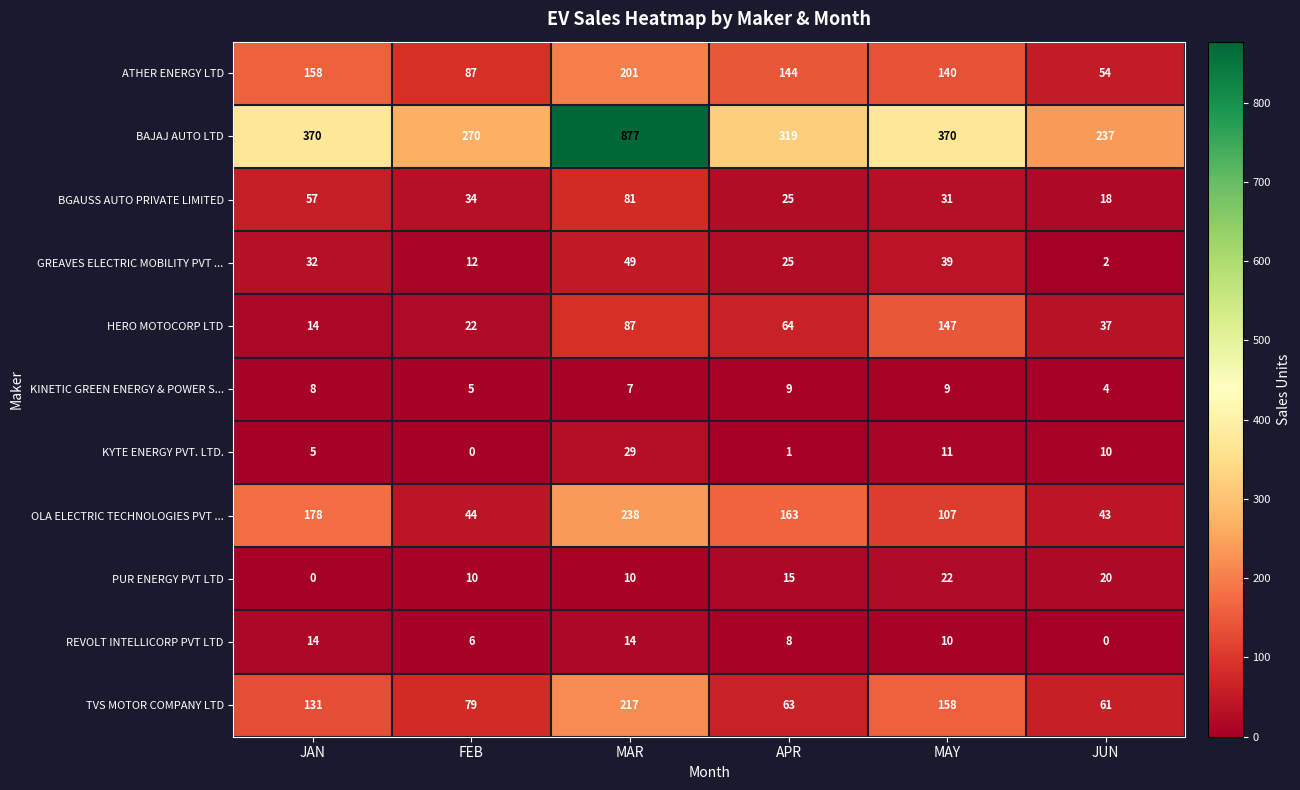

What is the difference between the highest and lowest values at APR?

318